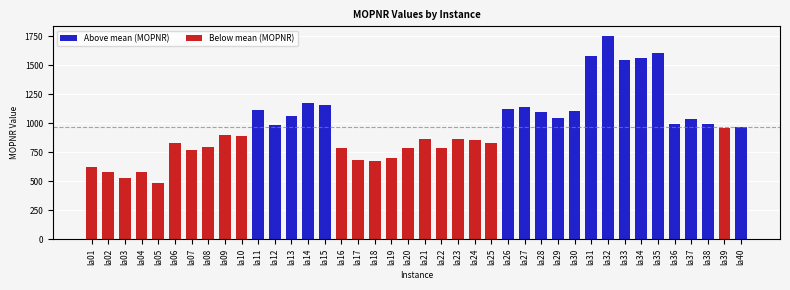

What value does the data have at la25, to the nearest 50?

850